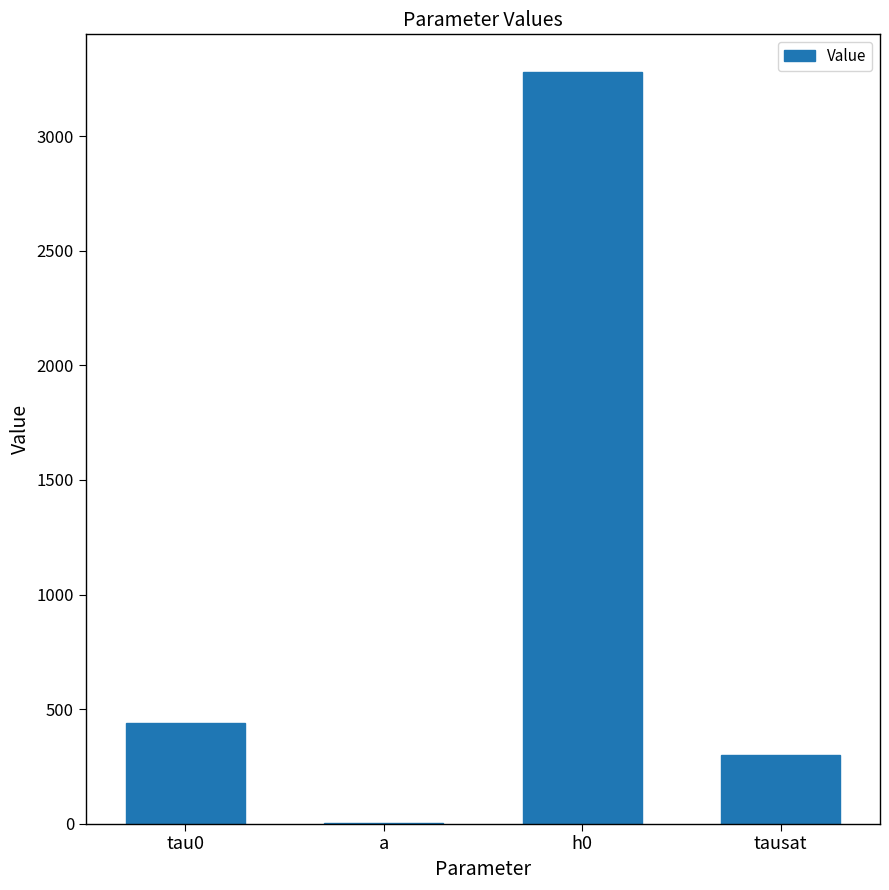

The value at h0 is 3281.2. True or false?

True